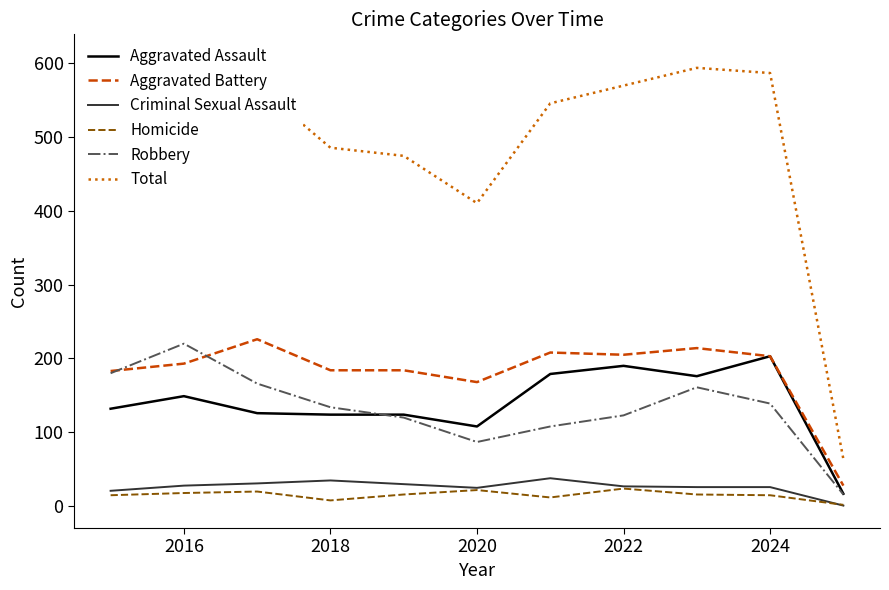

Which series has the largest range (max minus min)?

Total